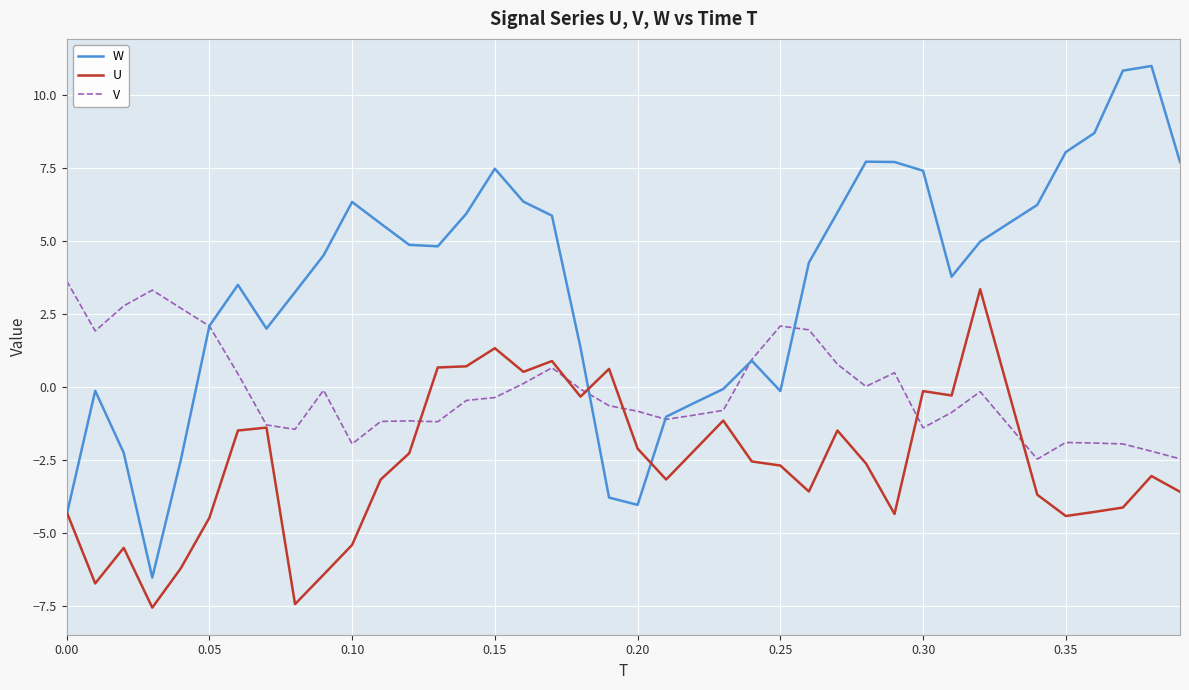

Which series has the widest spread of values?

W